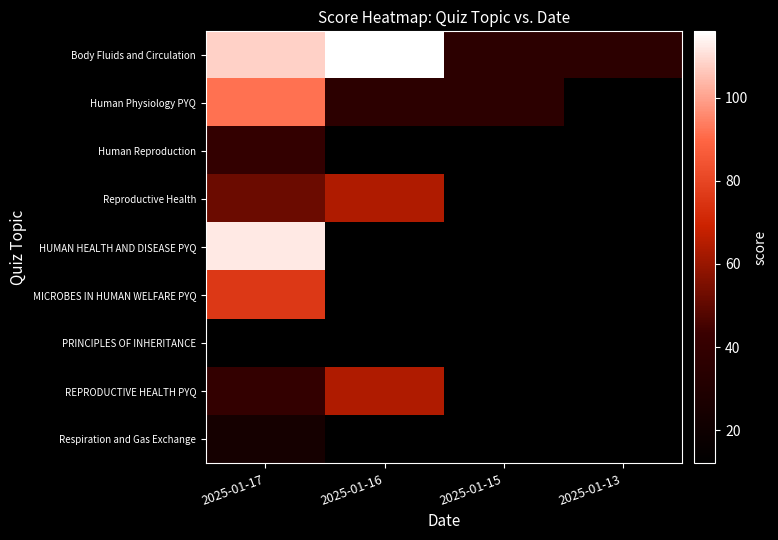

At which label is Body Fluids and Circulation closest to 76?

2025-01-17